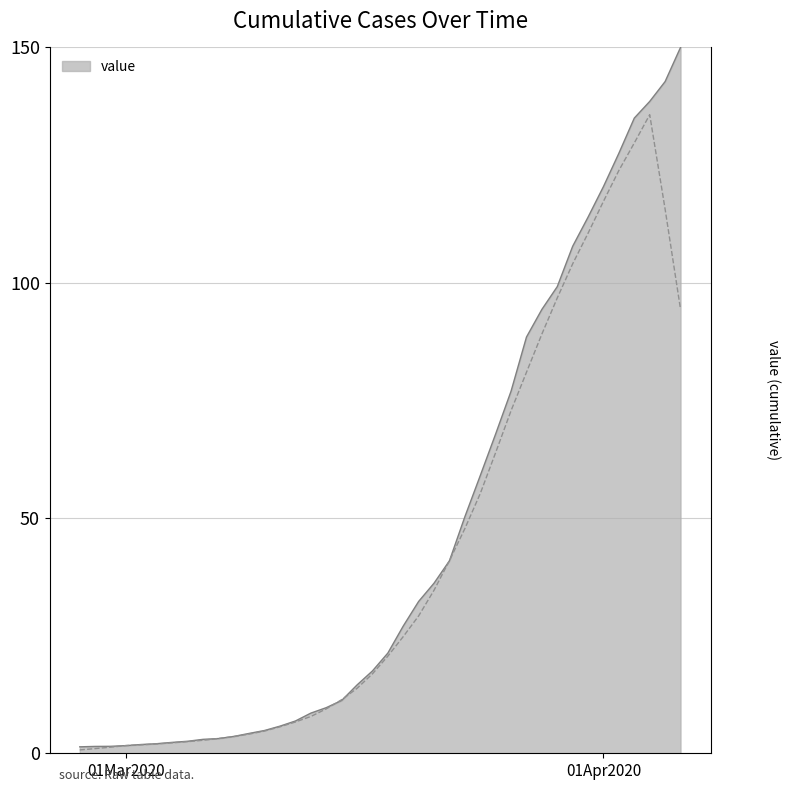

The value at 2020-03-16 is 14.5. True or false?

True